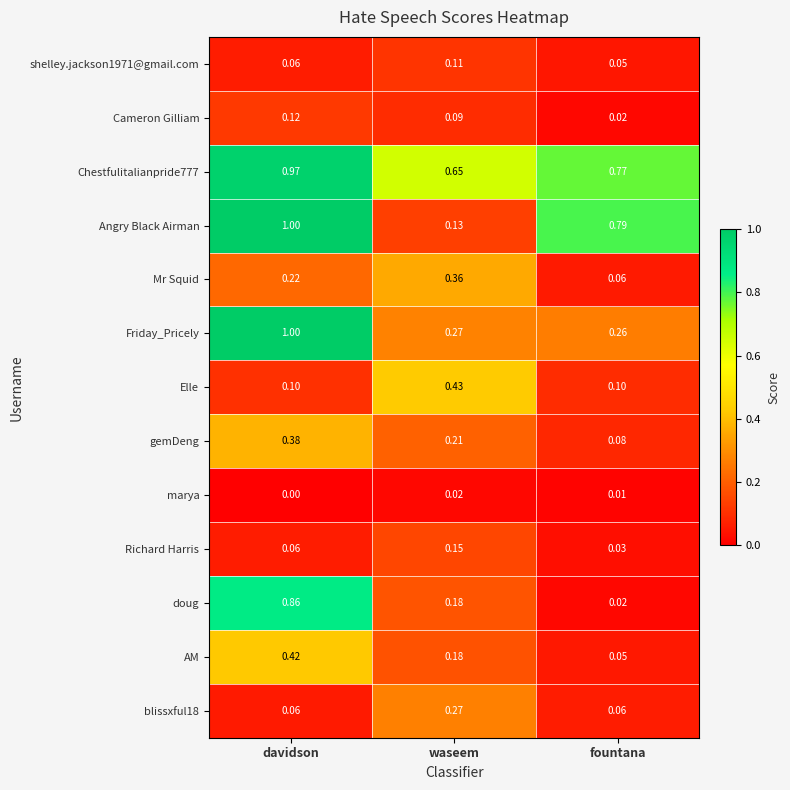

At which label is Richard Harris closest to 0?

fountana